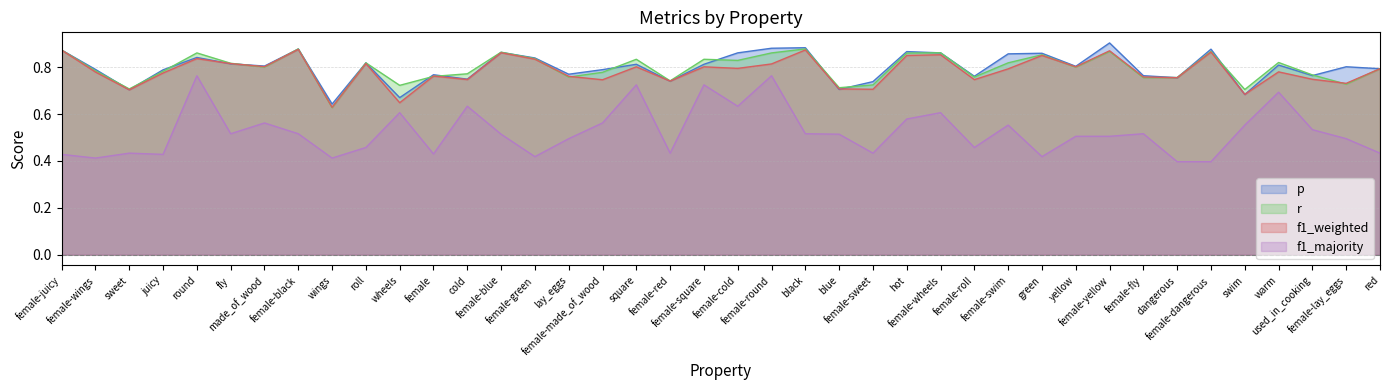

What is the difference between the highest and lowest values at round?

0.1